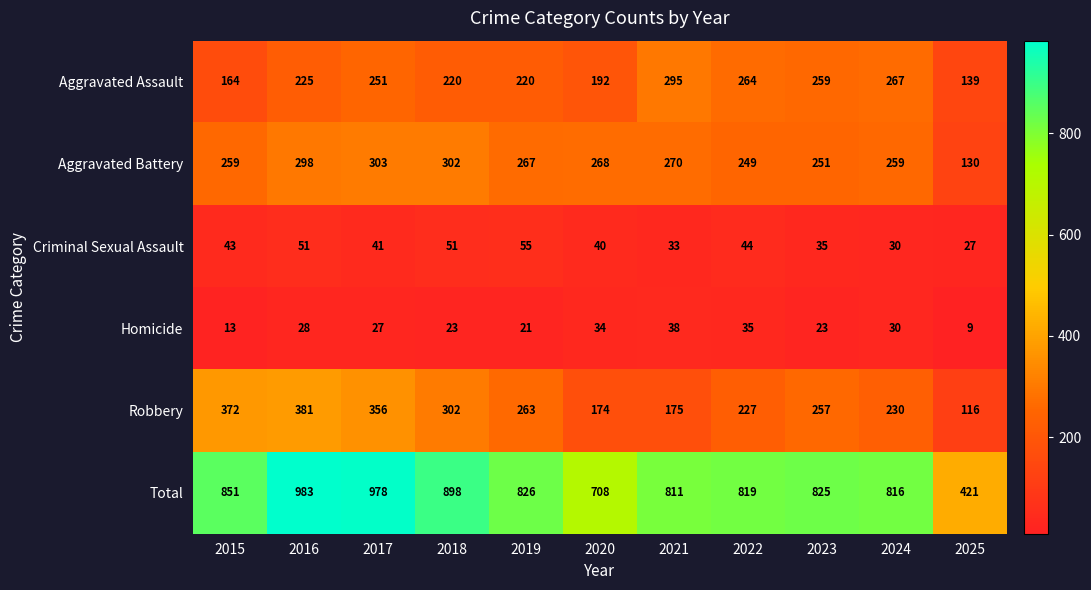

At 2017, list the series in order from largest to smallest.

Total, Robbery, Aggravated Battery, Aggravated Assault, Criminal Sexual Assault, Homicide